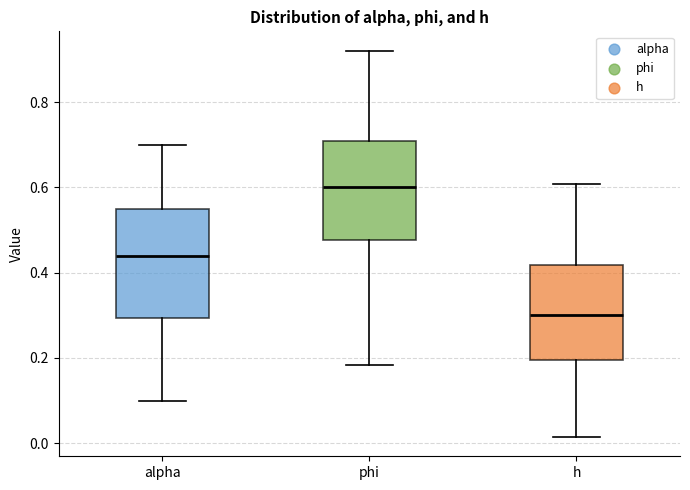

Which box has the lowest median line?

h